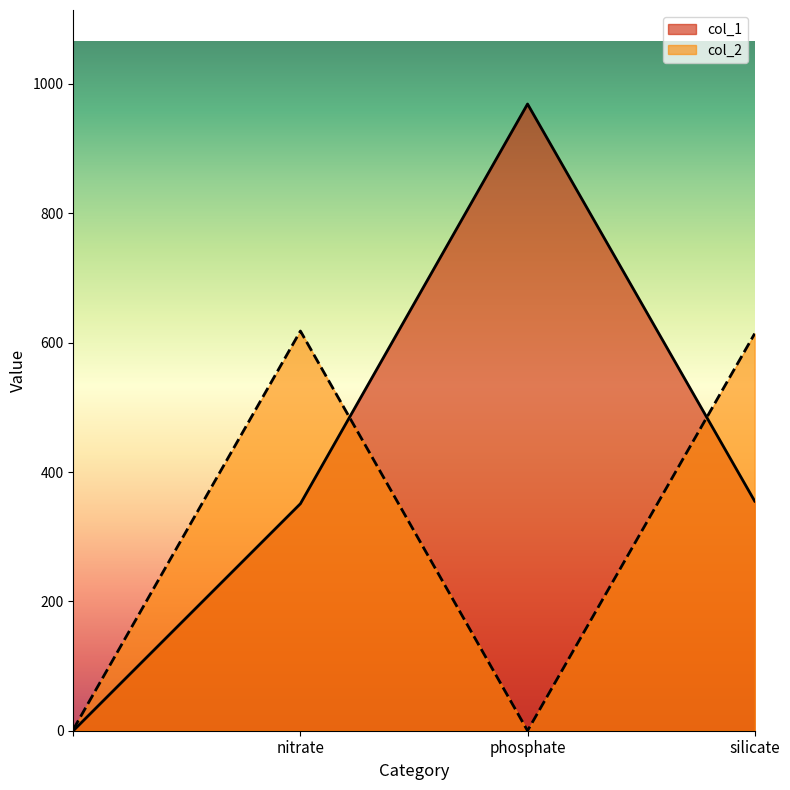

Is the value of col_1 at phosphate greater than the value of col_2 at ?

Yes